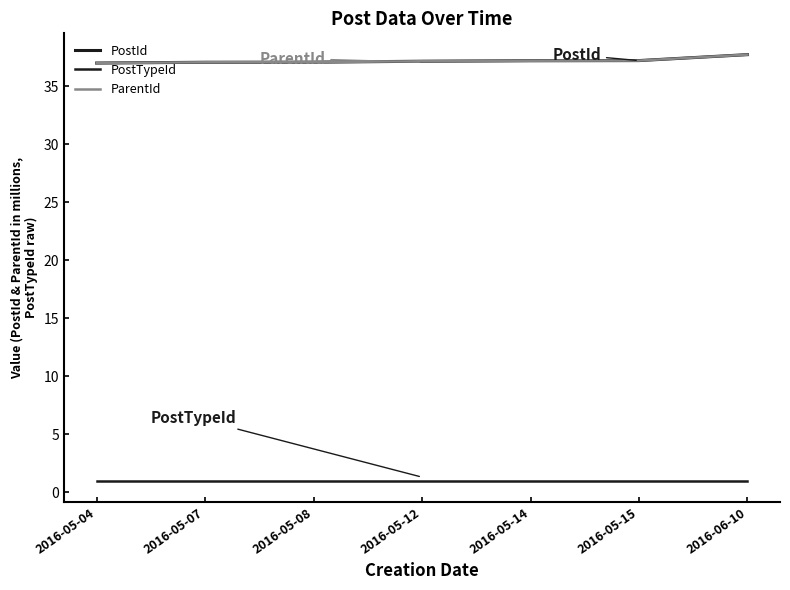

What is the label of the 6th point from the left?

2016-05-15